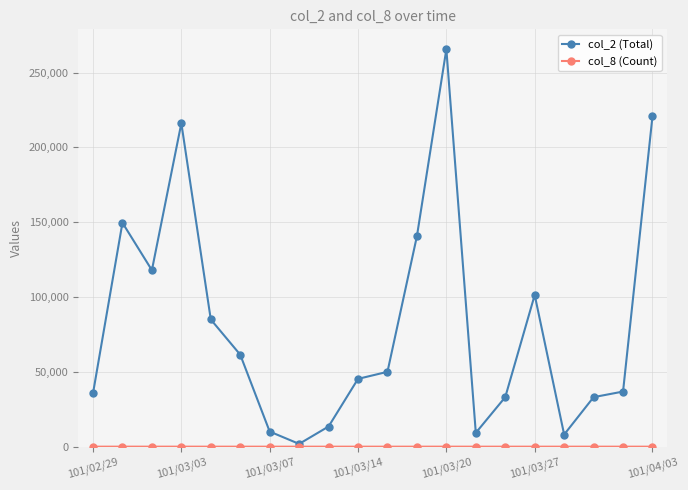

Which series has the largest total across all categories?

col_2 (Total)